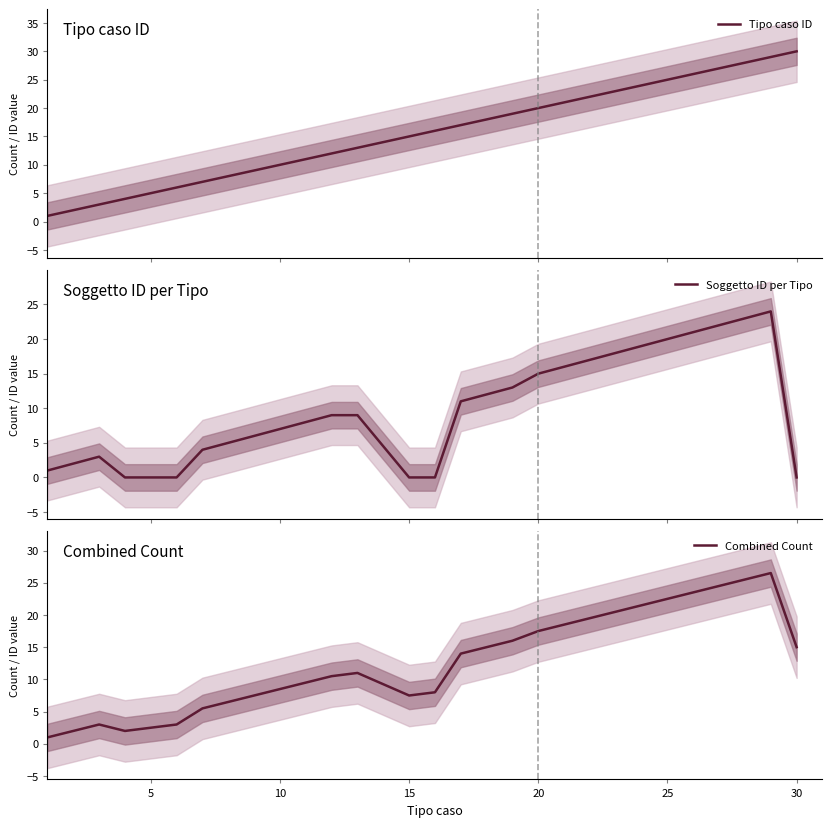

What is the maximum value for Soggetto ID per Tipo?

24